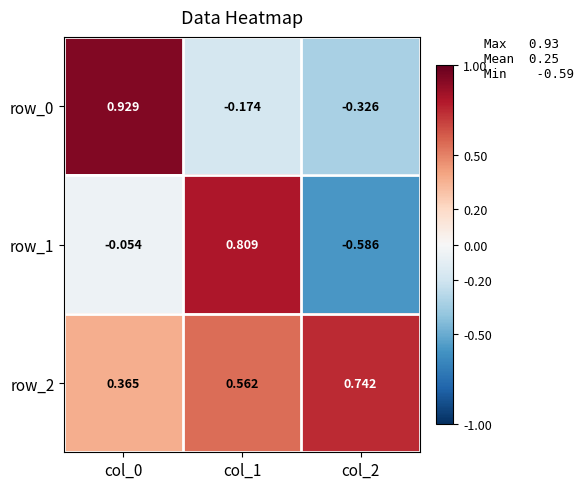

How many data points in row_1 are above 0?

1